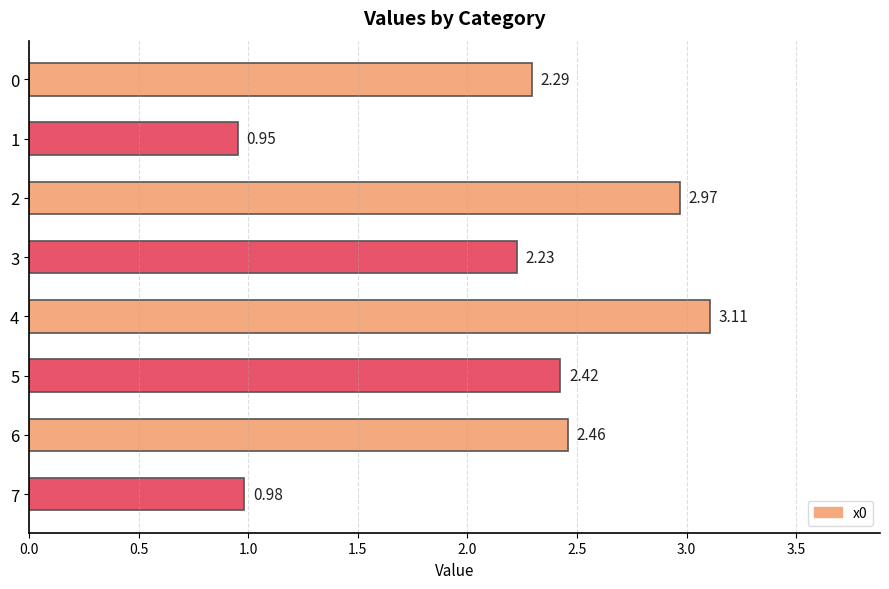

How many distinct data groups are displayed?

1